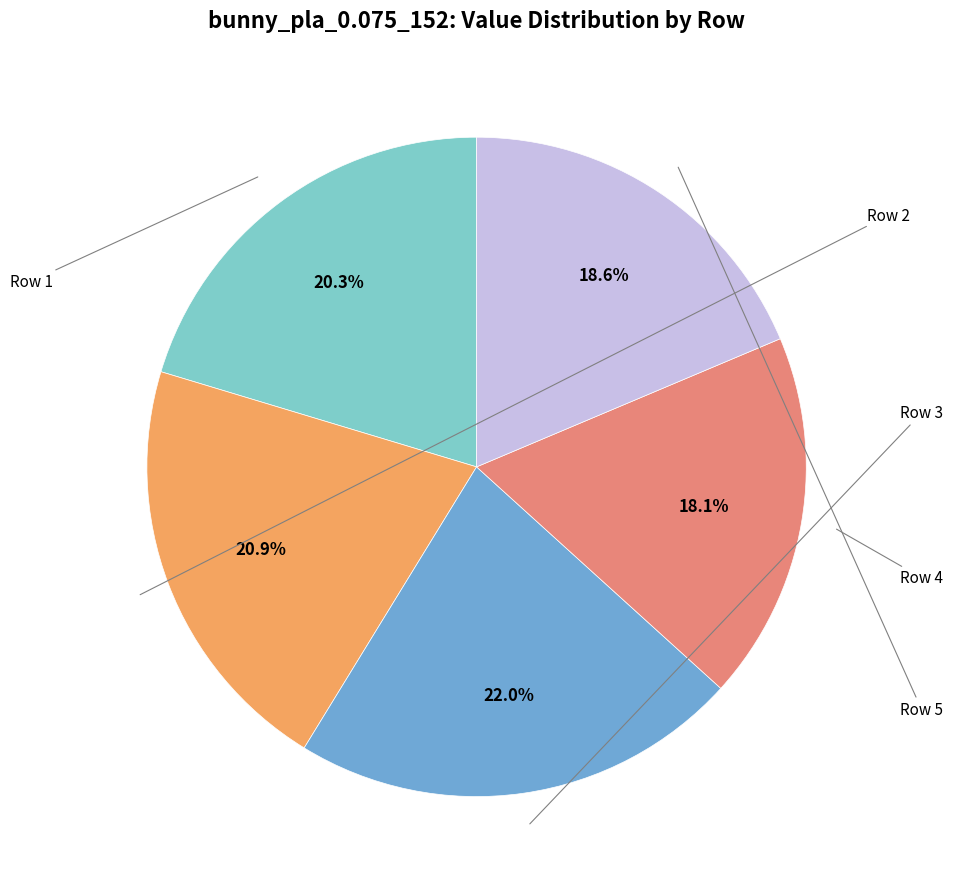

What is the change in value from Row 3 to Row 4?

-28